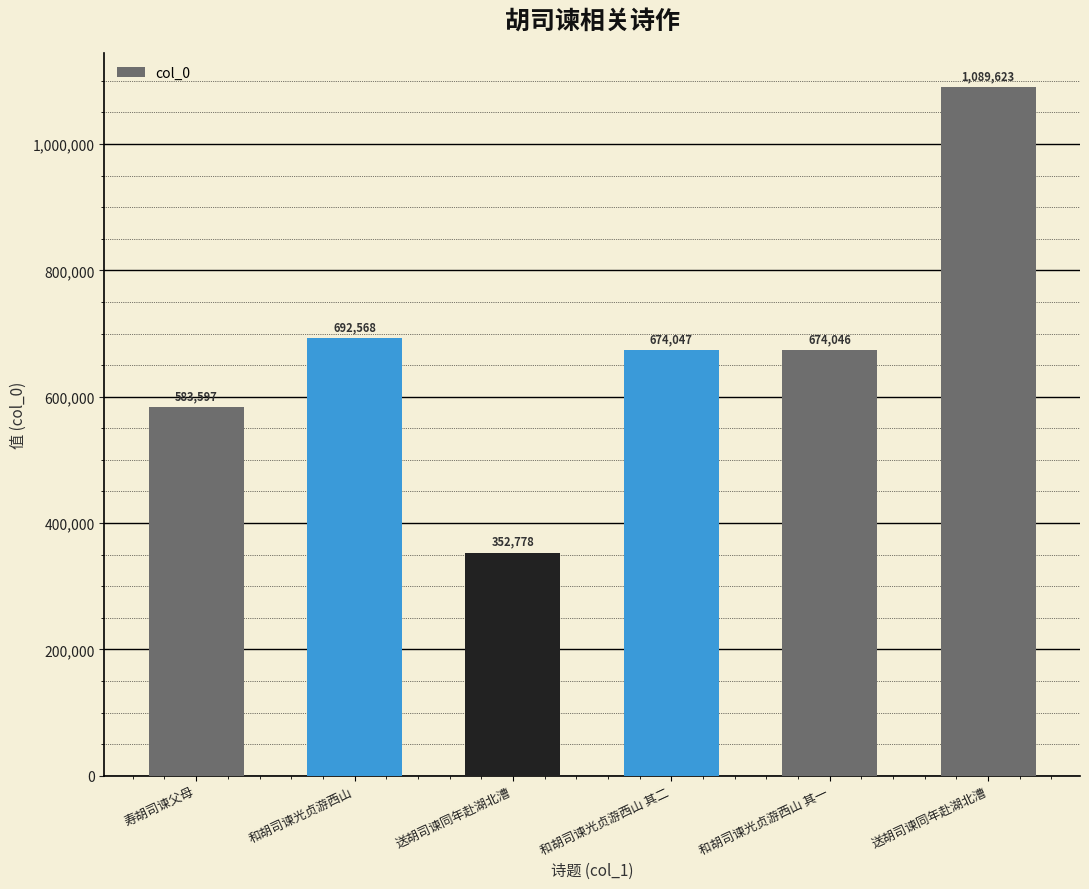

List the labels in order of value, largest first.

送胡司谏同年赴湖北漕, 和胡司谏光贞游西山, 和胡司谏光贞游西山 其二, 和胡司谏光贞游西山 其一, 寿胡司谏父母, 送胡司谏同年赴湖北漕